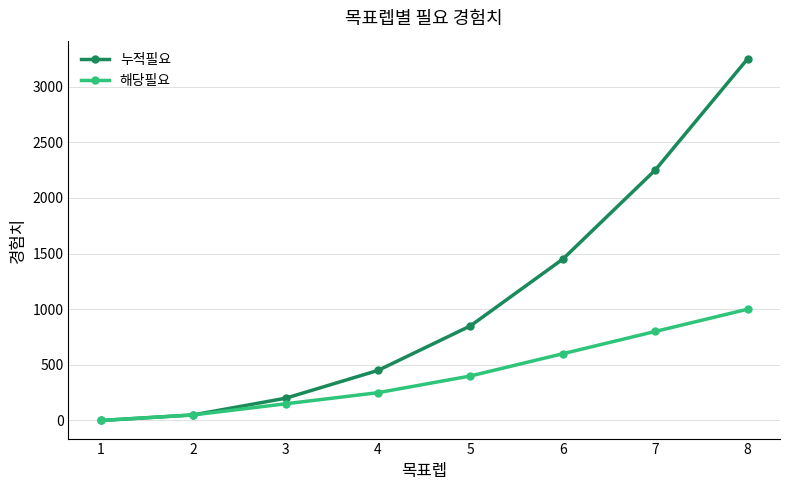

Reading left to right, transcribe all the data shown in this chart.

누적필요: 0	50	200	450	850	1450	2250	3250
해당필요: 0	50	150	250	400	600	800	1000